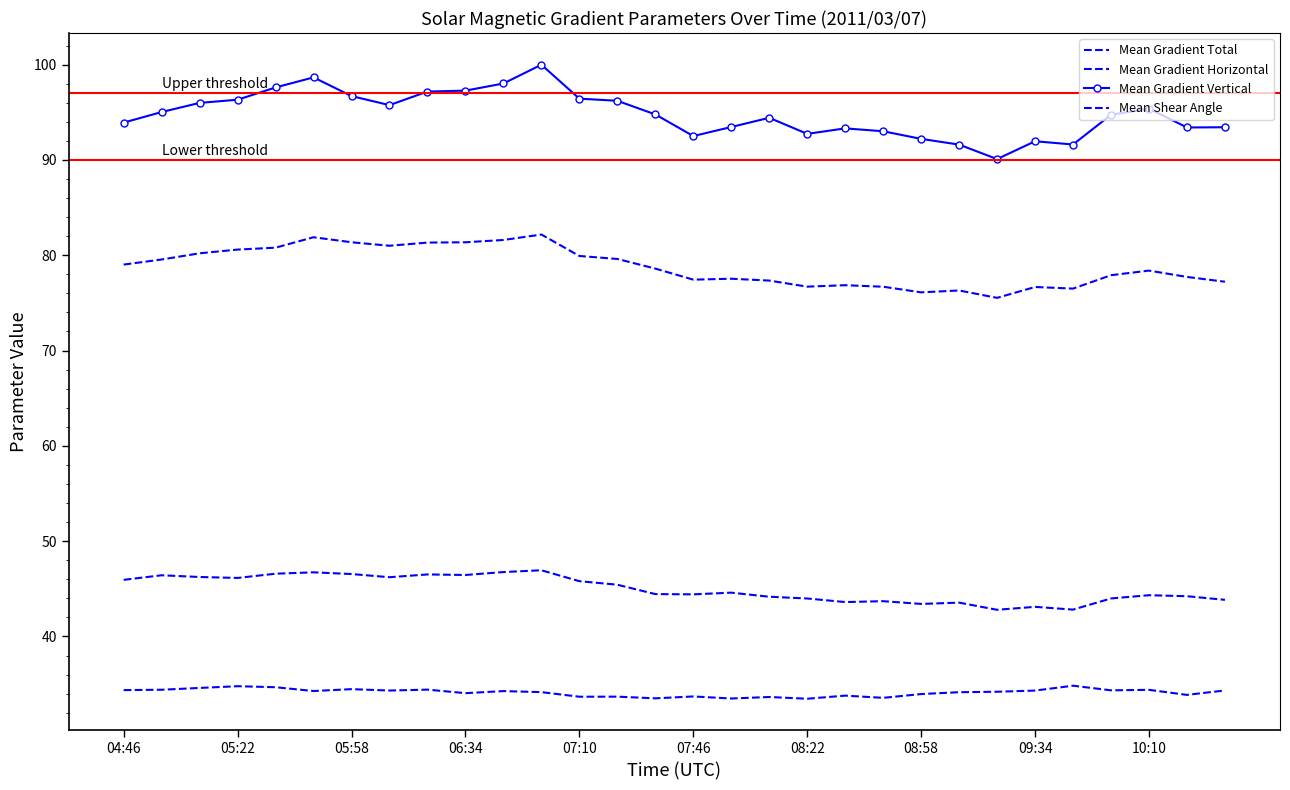

At which category is the sum across all series the highest?

11